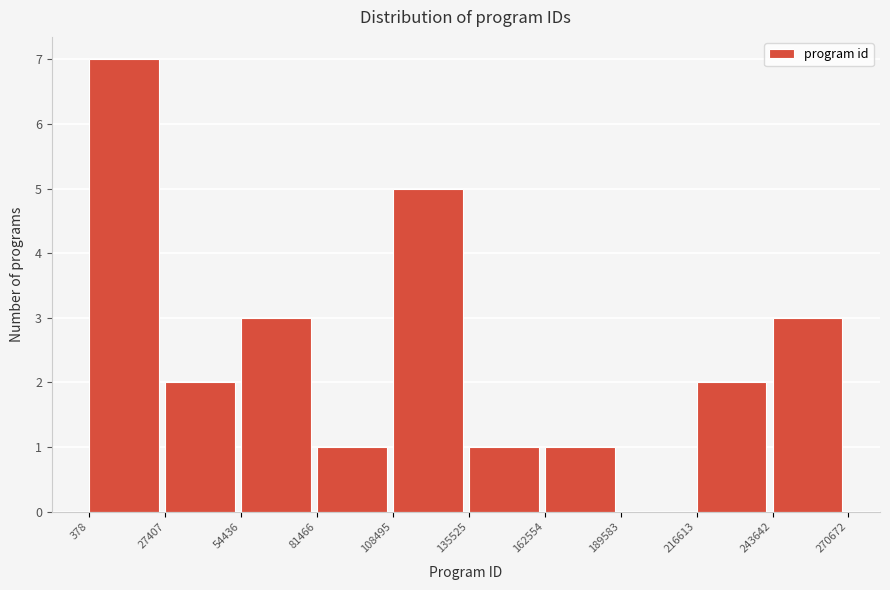

How tall is the bar that spans 162554 to 189583 on the x-axis? The values are not printed on the chart, so give them approximately, as read against the axis.

1